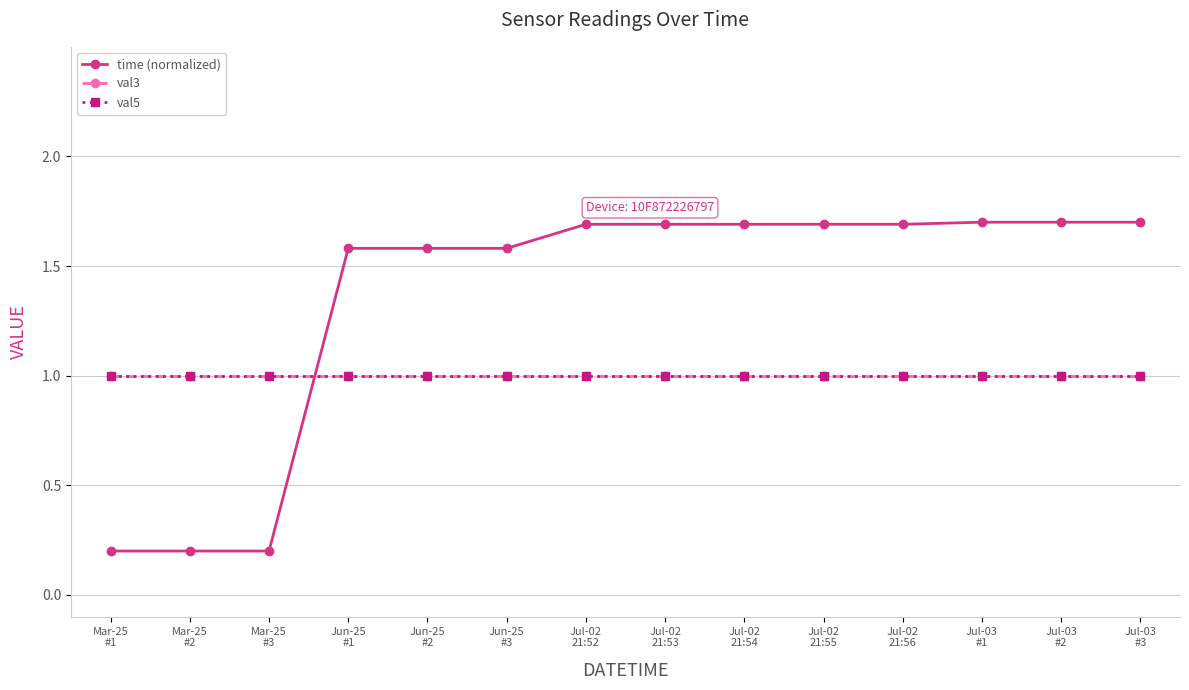

Read the val3 value at Mar-25
#3.

1.0